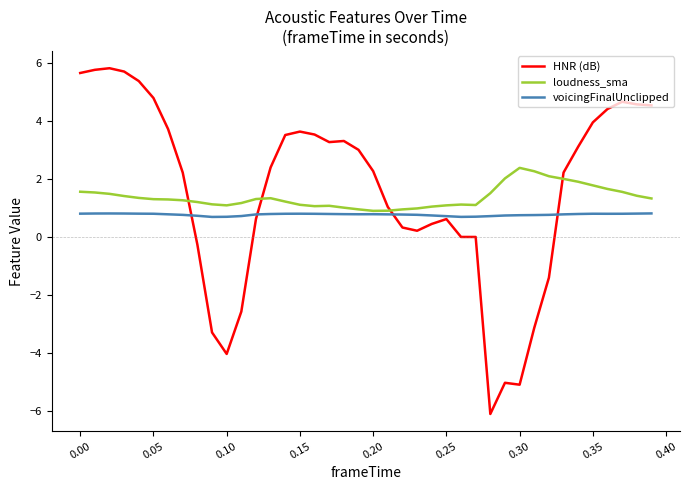

What is the highest value of the loudness_sma series?

2.4